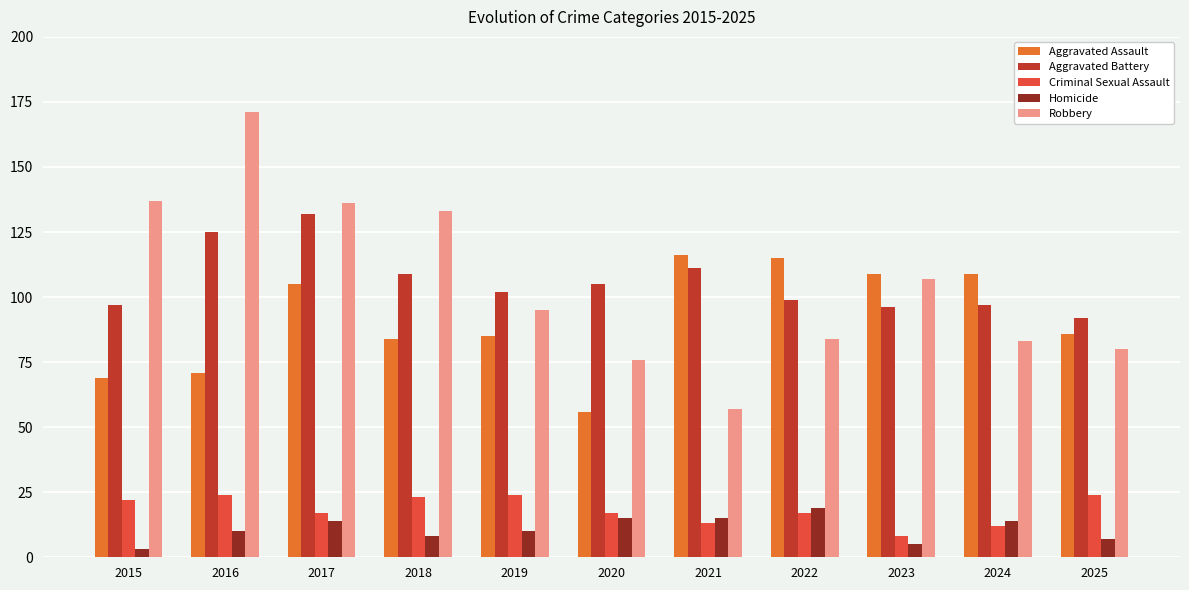

Is the value of Criminal Sexual Assault at 2024 greater than the value of Robbery at 2022?

No